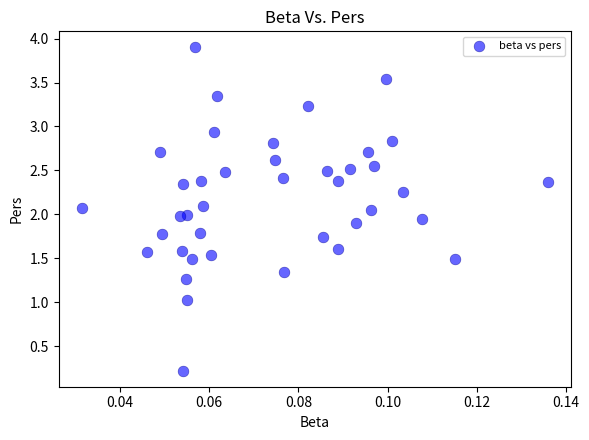

What is the range of Y values (max minus min)?

3.7